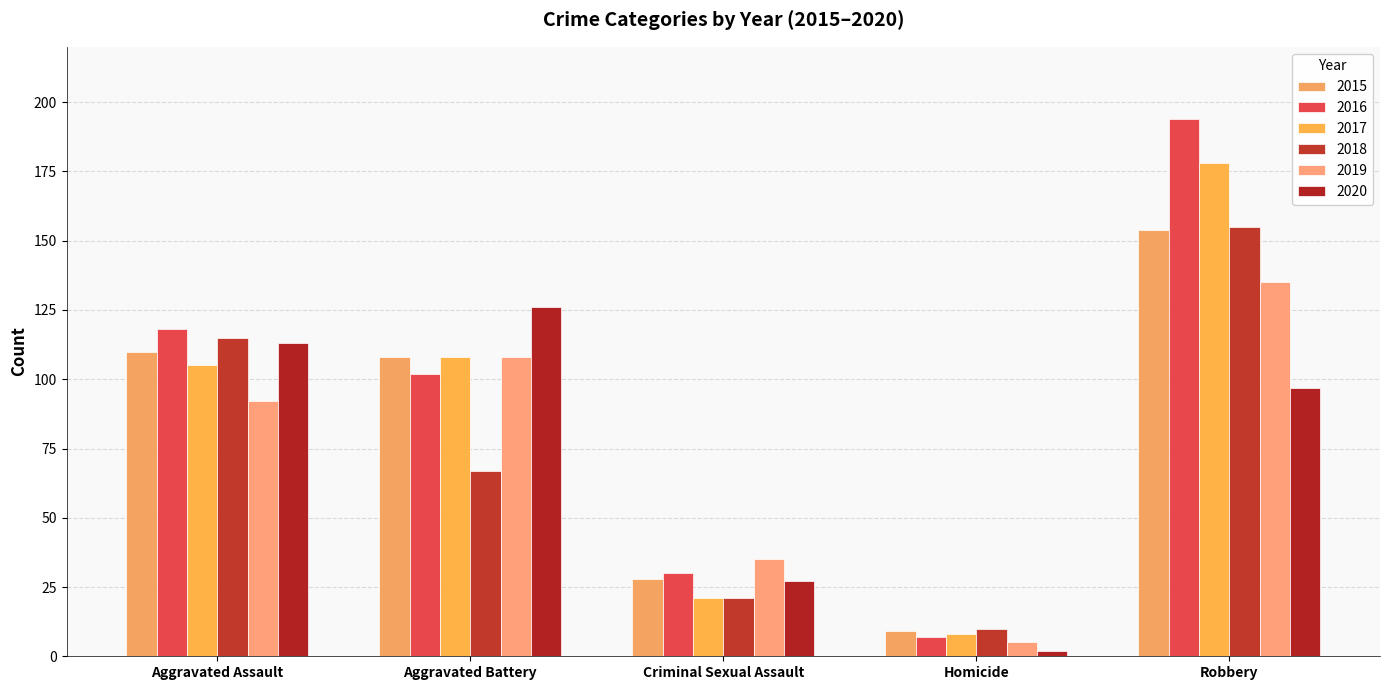

List the labels in order of 2020 value, smallest first.

Homicide, Criminal Sexual Assault, Robbery, Aggravated Assault, Aggravated Battery